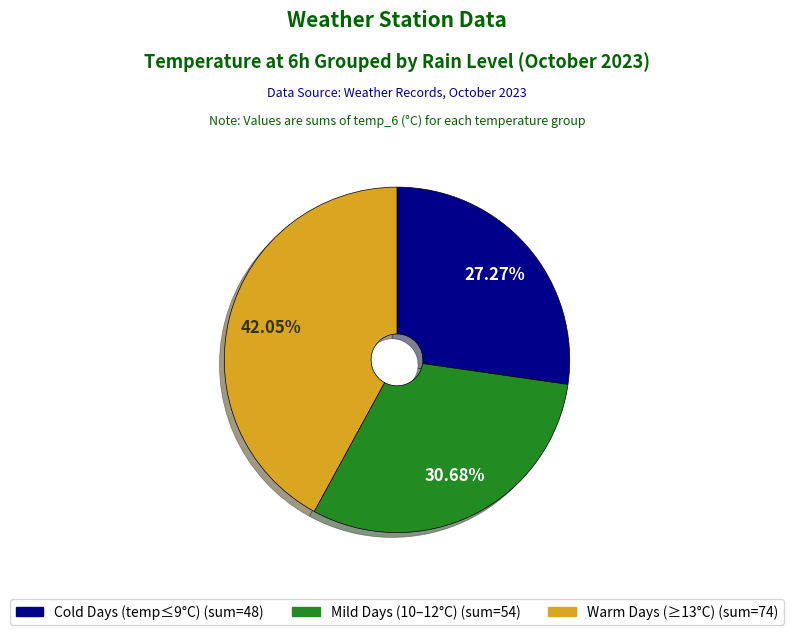

How many segments does this pie chart have?

3